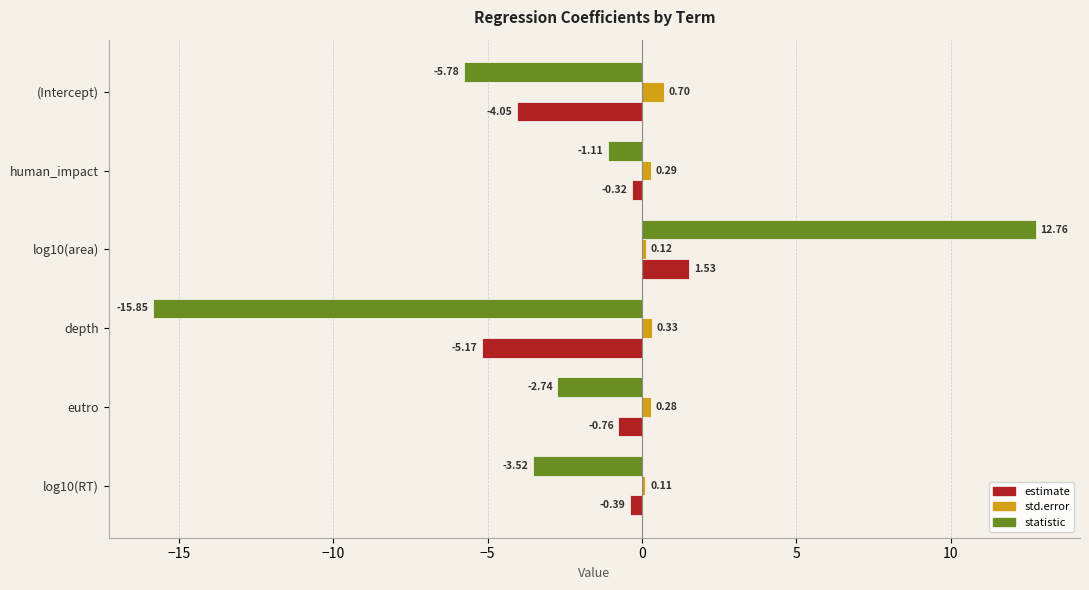

Rank the categories by std.error value from lowest to highest.

log10(RT), log10(area), eutro, human_impact, depth, (Intercept)